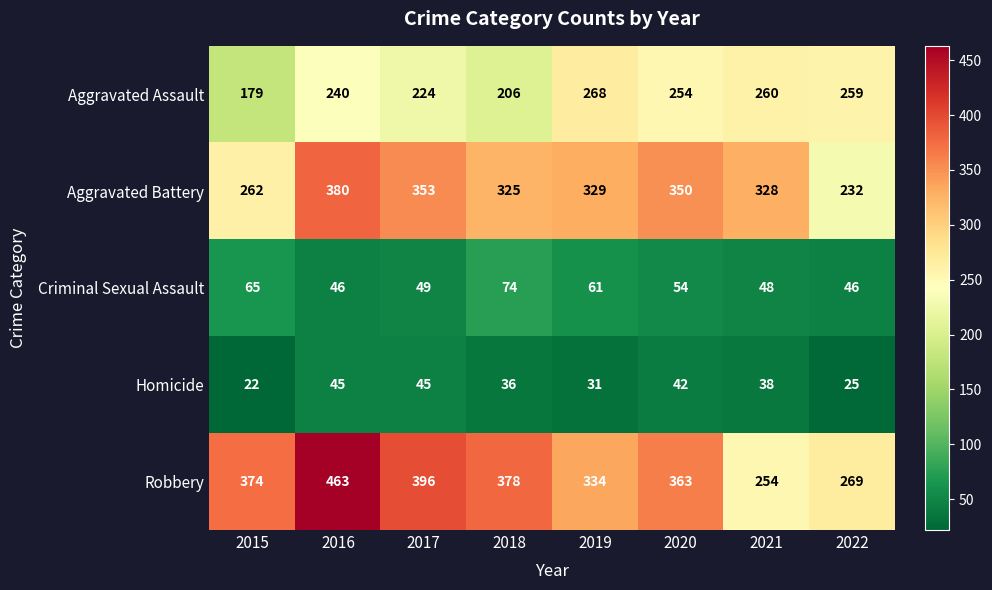

The value of Aggravated Assault at 2017 is 224. True or false?

True